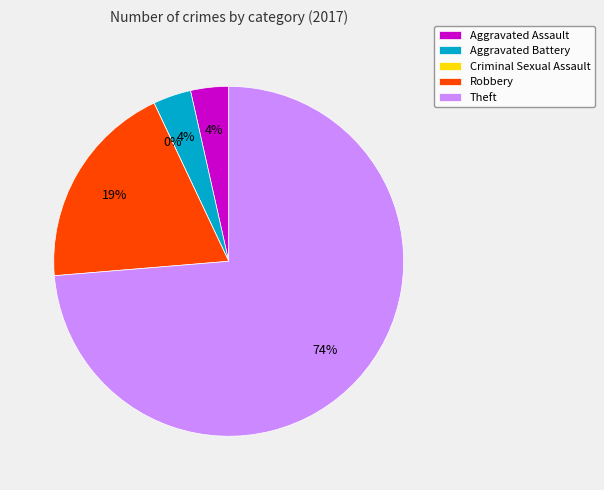

Which category has the smallest portion of the pie?

Criminal Sexual Assault